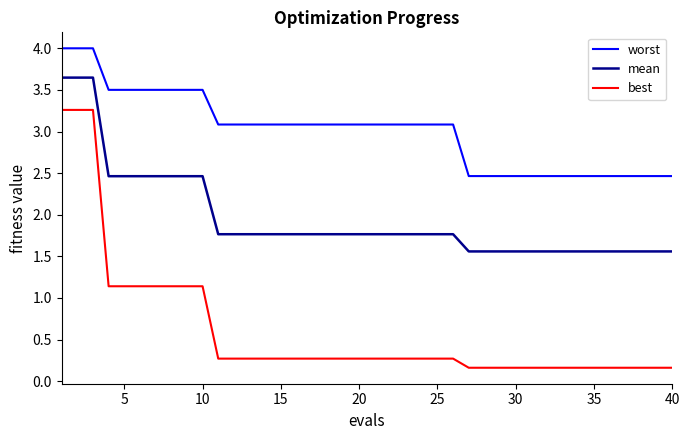

What is the maximum value shown in the chart?

4.0